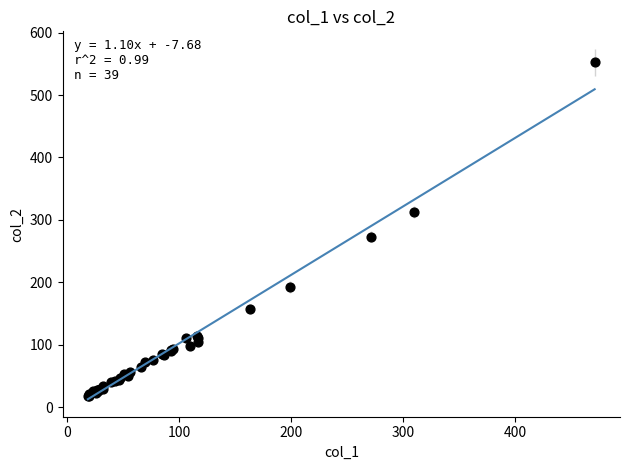

What Y value in the scatter plot is closest to 285?

272.9